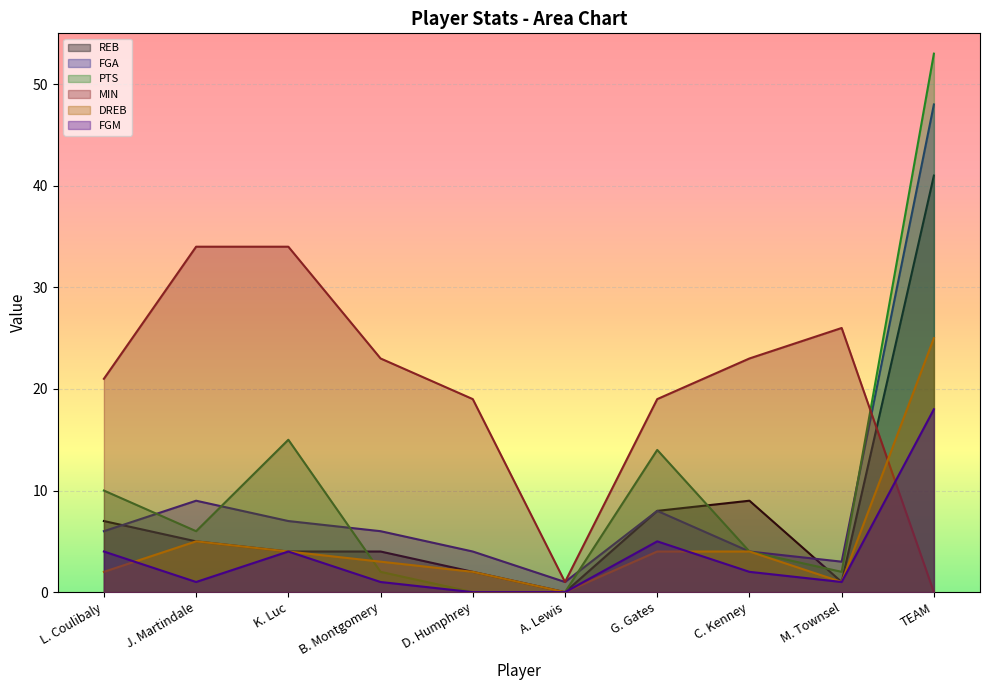

Reading right to left, transcribe all the data shown in this chart.

REB: 41	1	9	8	0	2	4	4	5	7
FGA: 48	3	4	8	1	4	6	7	9	6
PTS: 53	2	4	14	0	0	2	15	6	10
MIN: 0	26	23	19	1	19	23	34	34	21
DREB: 25	1	4	4	0	2	3	4	5	2
FGM: 18	1	2	5	0	0	1	4	1	4